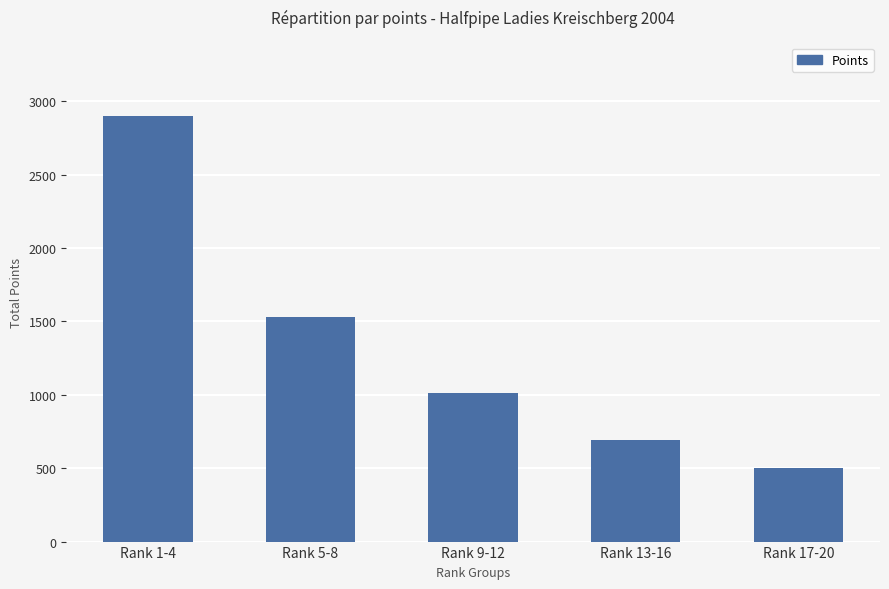

Reading left to right, what are all the values shown in this chart?

Rank 1-4=2900	Rank 5-8=1530	Rank 9-12=1010	Rank 13-16=690	Rank 17-20=500